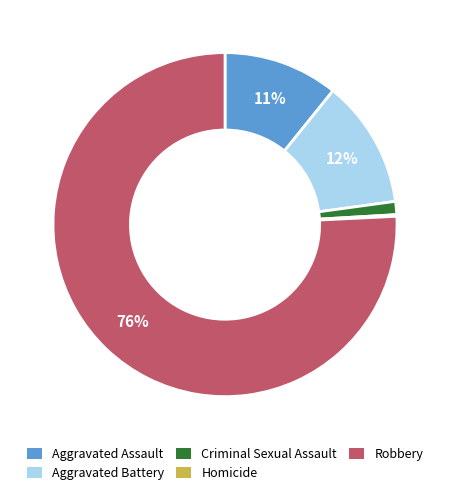

True or false: Aggravated Assault accounts for 11% of the total.

True